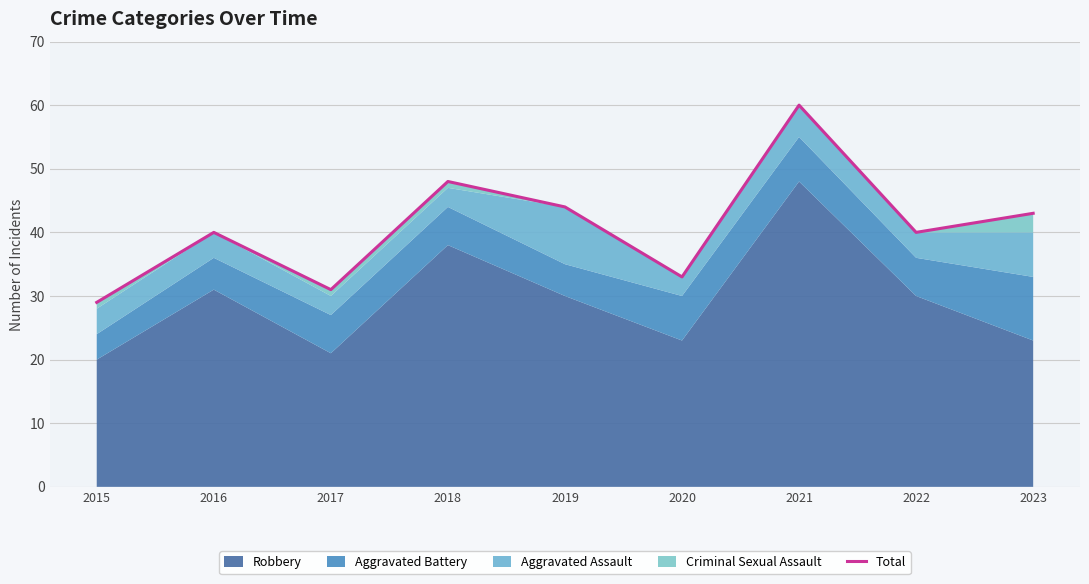

What is the difference between the maximum and minimum values?

31